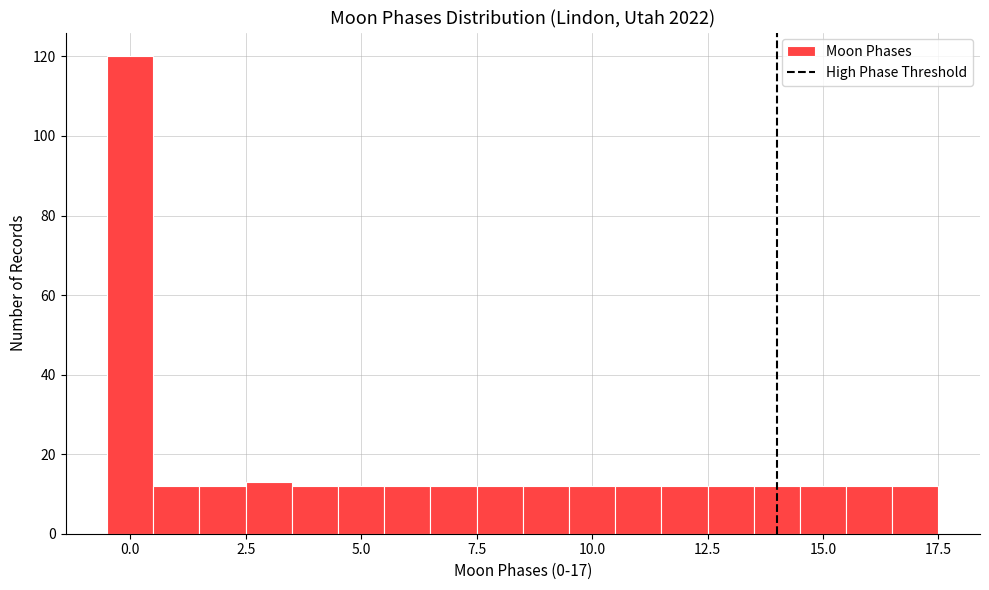

Around what value on the x-axis is the tallest bar? Give the approximate position of its centre, as read against the axis.

0.0